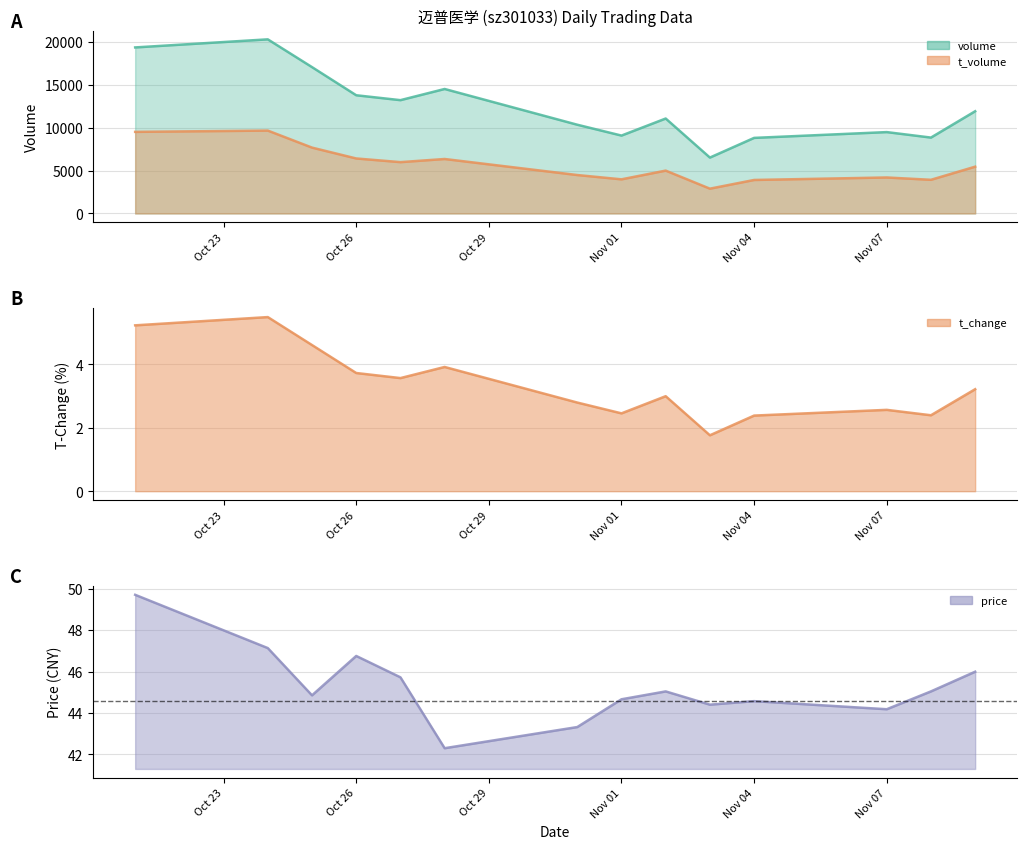

Where does the t_change series first go above 3?

2022-10-21